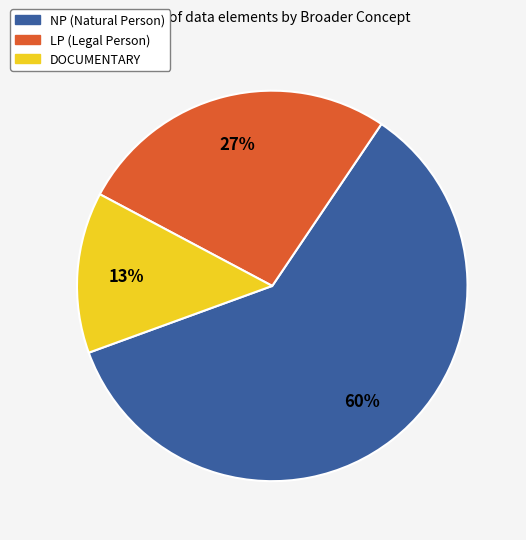

To the nearest percent, what portion does LP (Legal Person) represent?

27%